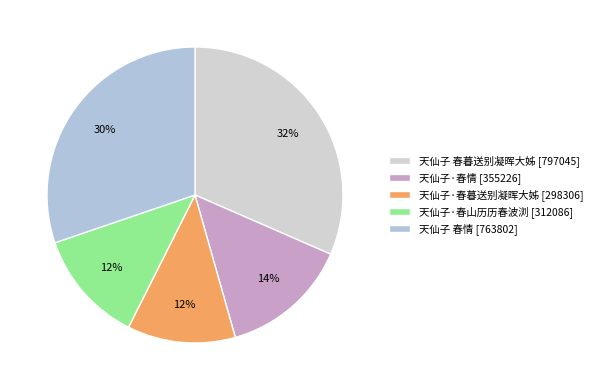

True or false: 天仙子 春暮送别凝晖大姊 accounts for 45% of the total.

False